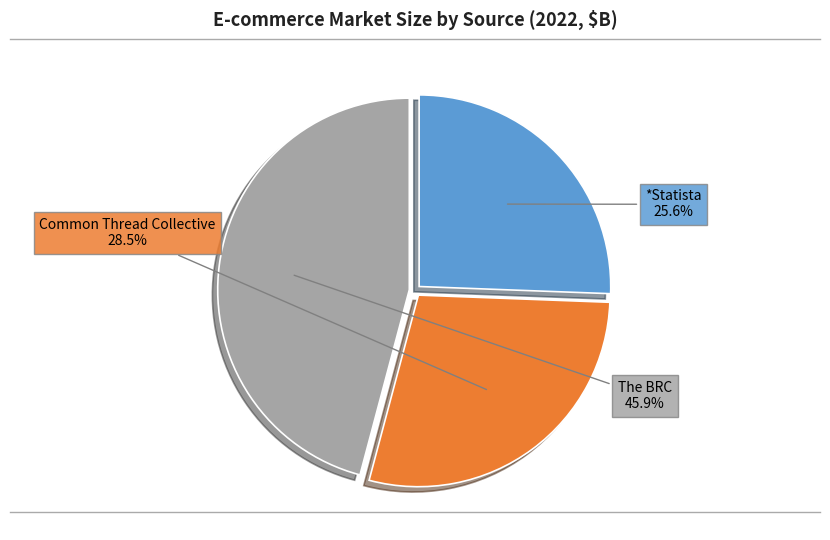

Does any single category account for the majority?

No